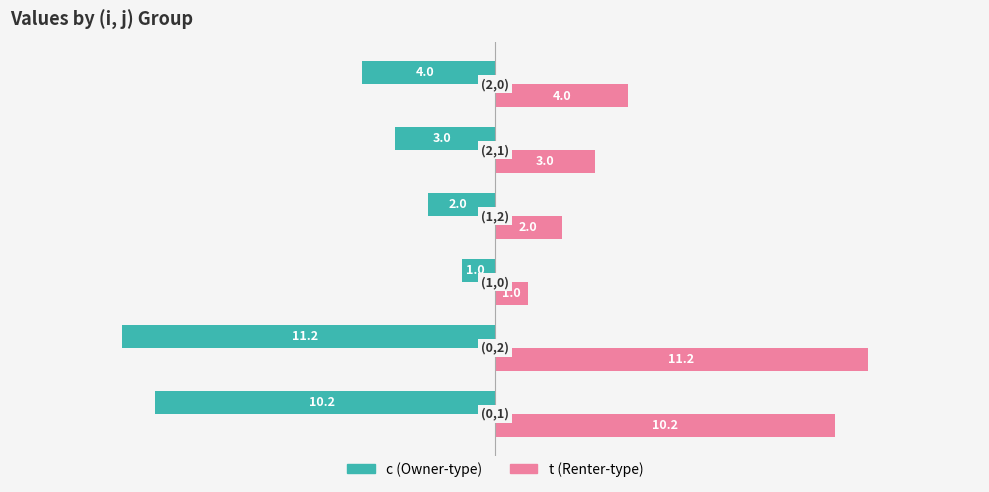

What is the minimum value shown in the chart?

-11.2